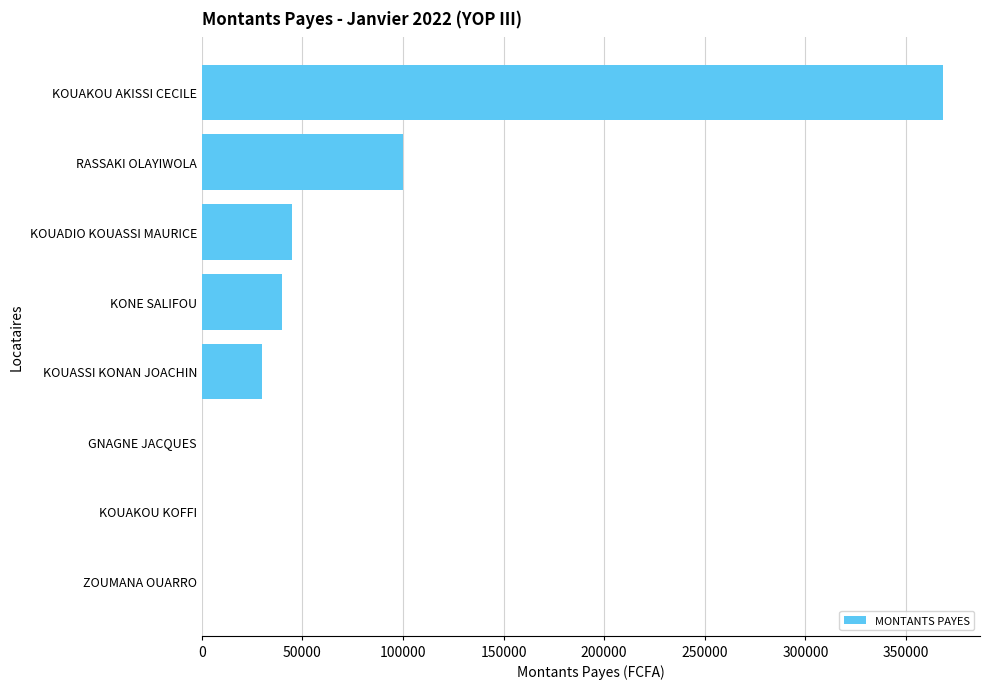

Between RASSAKI OLAYIWOLA and KONE SALIFOU, which is larger?

RASSAKI OLAYIWOLA